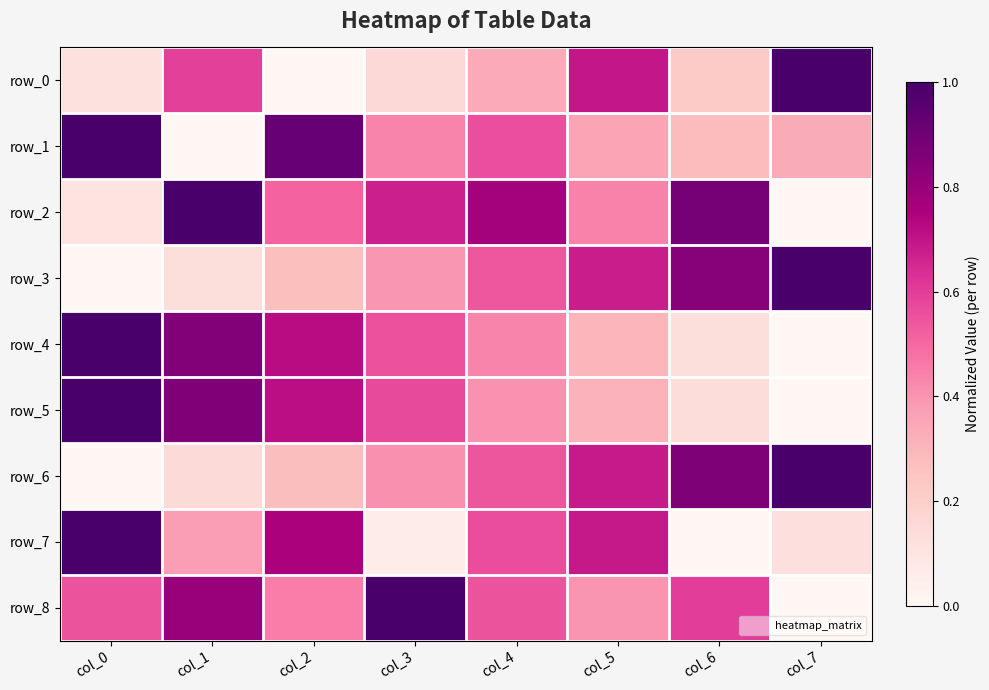

Reading left to right, what are all the values shown in this chart?

row_0: col_0=0.1	col_1=0.6	col_2=0.0	col_3=0.2	col_4=0.3	col_5=0.7	col_6=0.2	col_7=1.0
row_1: col_0=1.0	col_1=0.0	col_2=0.9	col_3=0.4	col_4=0.6	col_5=0.4	col_6=0.3	col_7=0.3
row_2: col_0=0.1	col_1=1.0	col_2=0.5	col_3=0.7	col_4=0.8	col_5=0.4	col_6=0.9	col_7=0.0
row_3: col_0=0.0	col_1=0.1	col_2=0.3	col_3=0.4	col_4=0.5	col_5=0.7	col_6=0.8	col_7=1.0
row_4: col_0=1.0	col_1=0.9	col_2=0.7	col_3=0.6	col_4=0.4	col_5=0.3	col_6=0.1	col_7=0.0
row_5: col_0=1.0	col_1=0.9	col_2=0.7	col_3=0.6	col_4=0.4	col_5=0.3	col_6=0.1	col_7=0.0
row_6: col_0=0.0	col_1=0.2	col_2=0.3	col_3=0.4	col_4=0.5	col_5=0.7	col_6=0.9	col_7=1.0
row_7: col_0=1.0	col_1=0.4	col_2=0.8	col_3=0.1	col_4=0.6	col_5=0.7	col_6=0.0	col_7=0.1
row_8: col_0=0.6	col_1=0.8	col_2=0.5	col_3=1.0	col_4=0.6	col_5=0.4	col_6=0.6	col_7=0.0